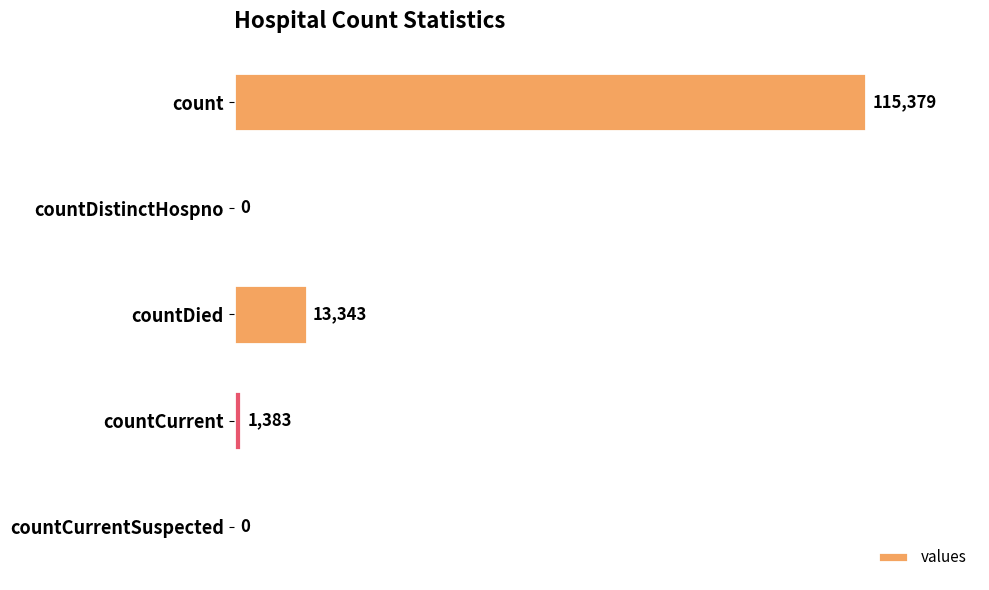

What is the sum of the values at countCurrentSuspected and countCurrent?

1383